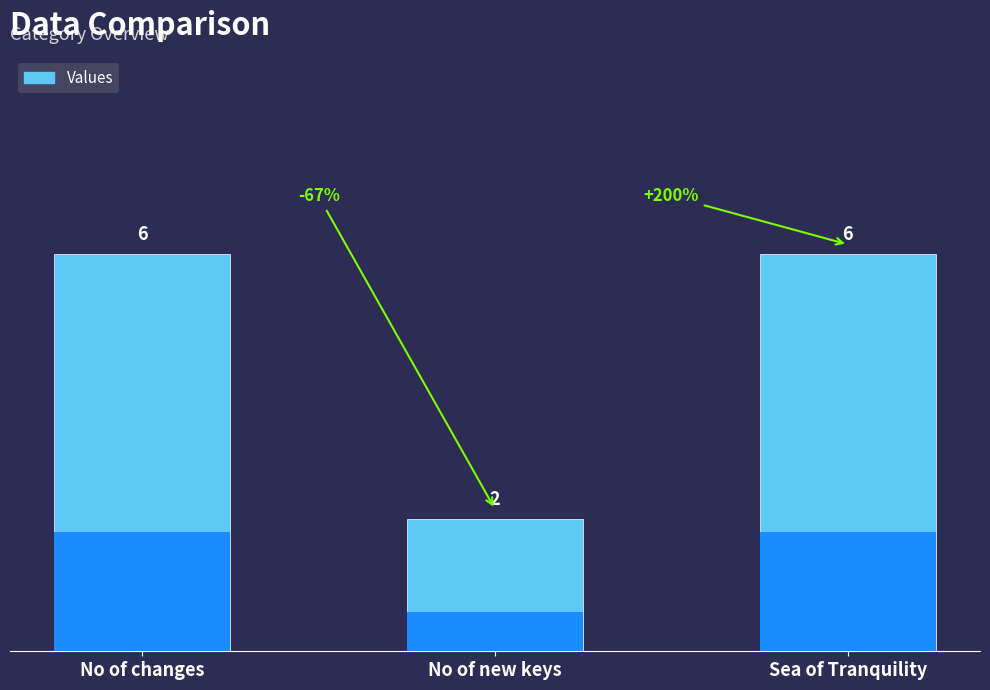

What is the value of the 2nd bar from the left?

2